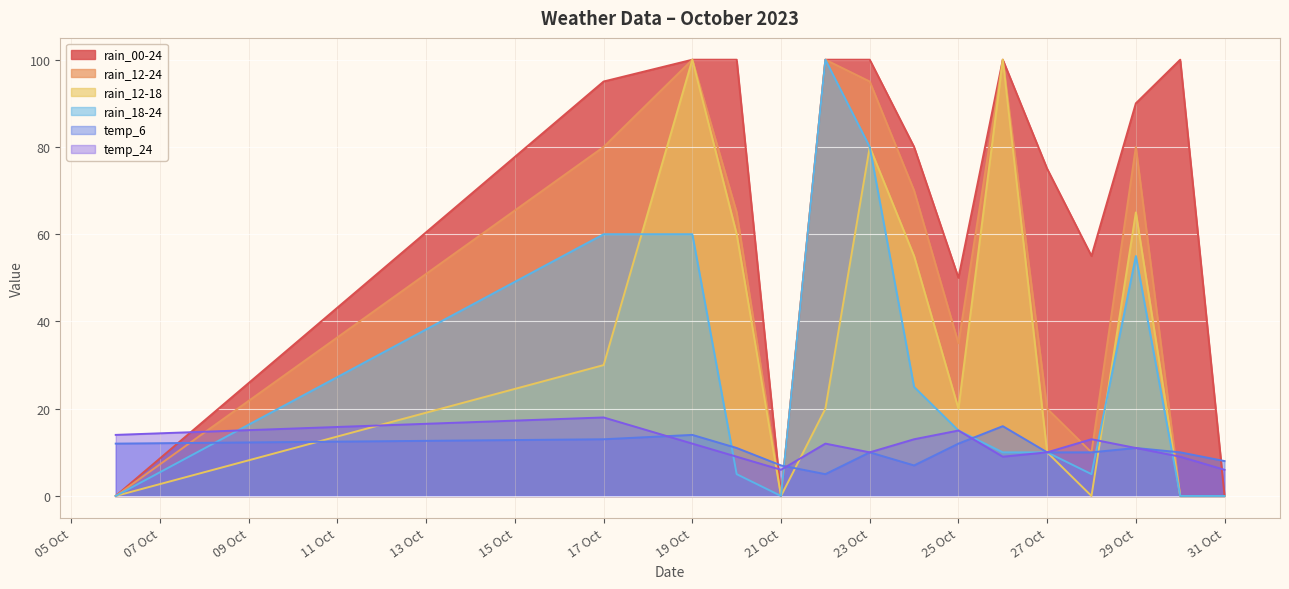

Where does the rain_18-24 series first go above 10?

17 Oct